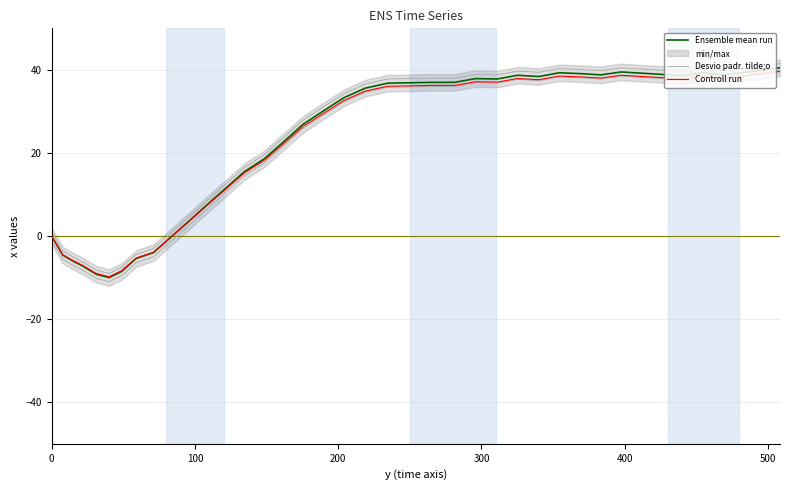

True or false: Desvio padr. tilde;o has more than 1 points higher than both neighbors.

True